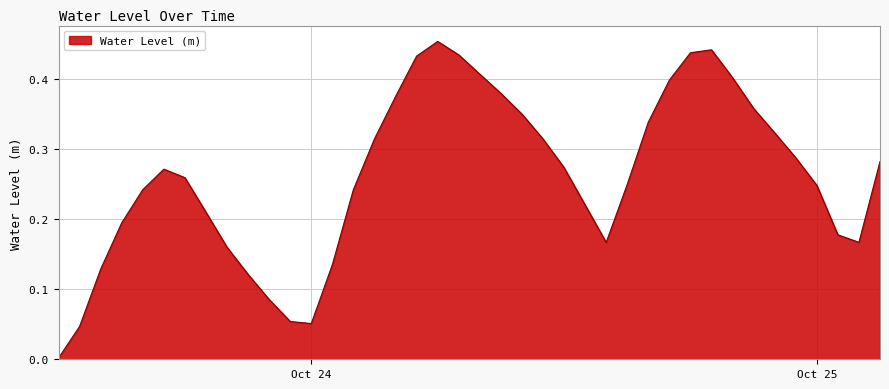

Where is the first local minimum?

Oct 24